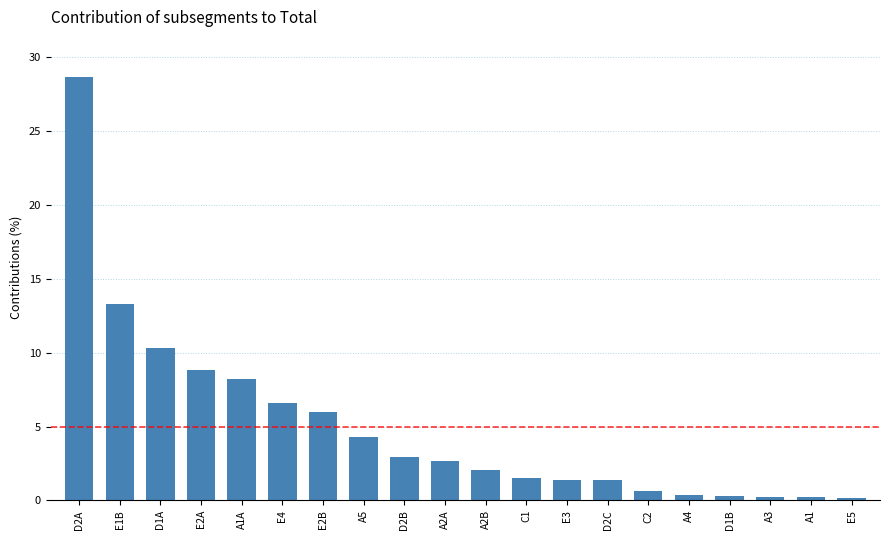

What position from the right is A5?

13